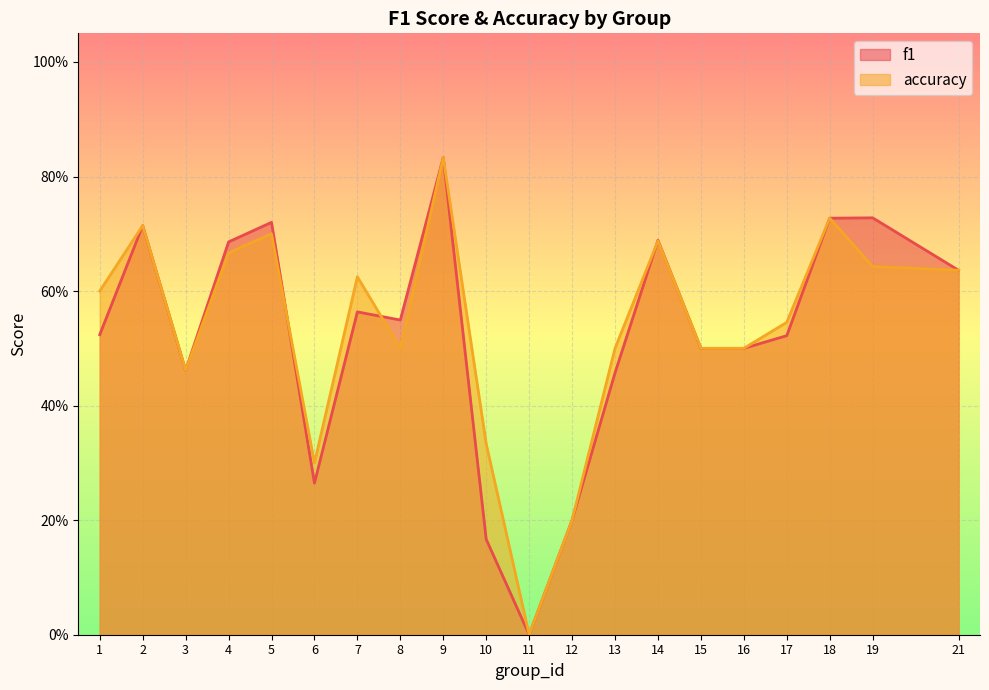

At which category does the chart reach its minimum across all series?

11